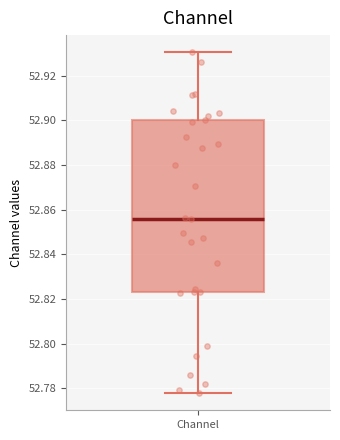

Read this box plot against the y-axis: the position of the median line, the range covered by the box, and the ends of both whiskers. The values are not printed on the chart, so give them approximately, as read against the axis.

median 52.856, box 52.824 to 52.900, whiskers 52.778 to 52.930